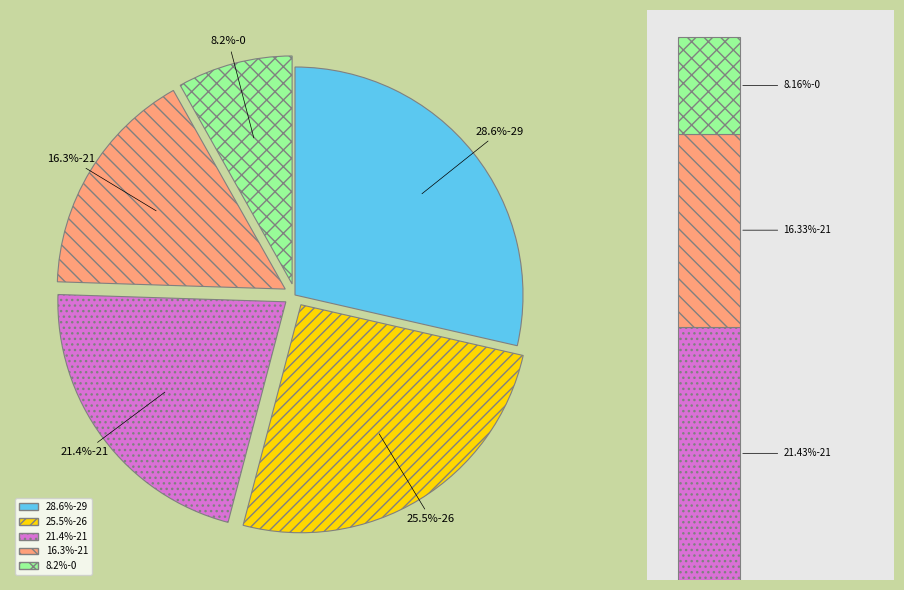

Does 21 represent more than half of the total?

No